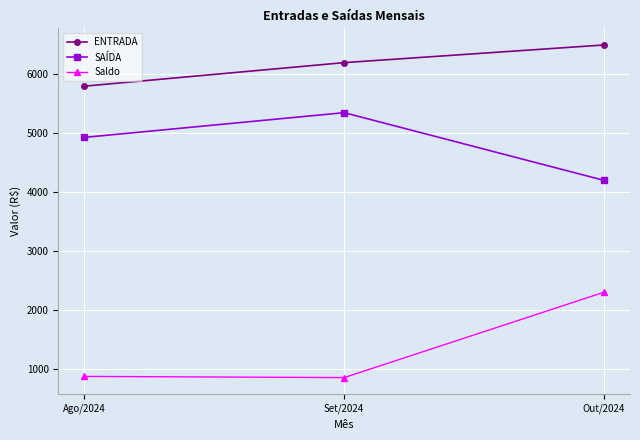

What is the spread (max minus min) of values at Set/2024?

5350